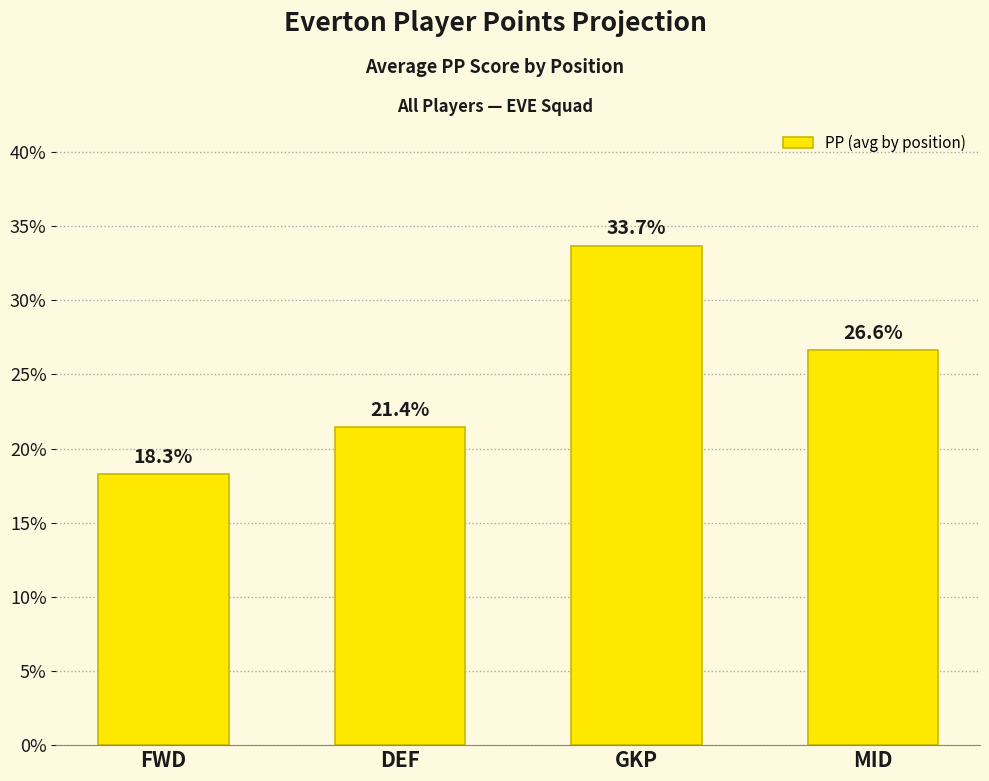

Reading left to right, list all the values displayed in this chart.

FWD=18.3	DEF=21.4	GKP=33.7	MID=26.6